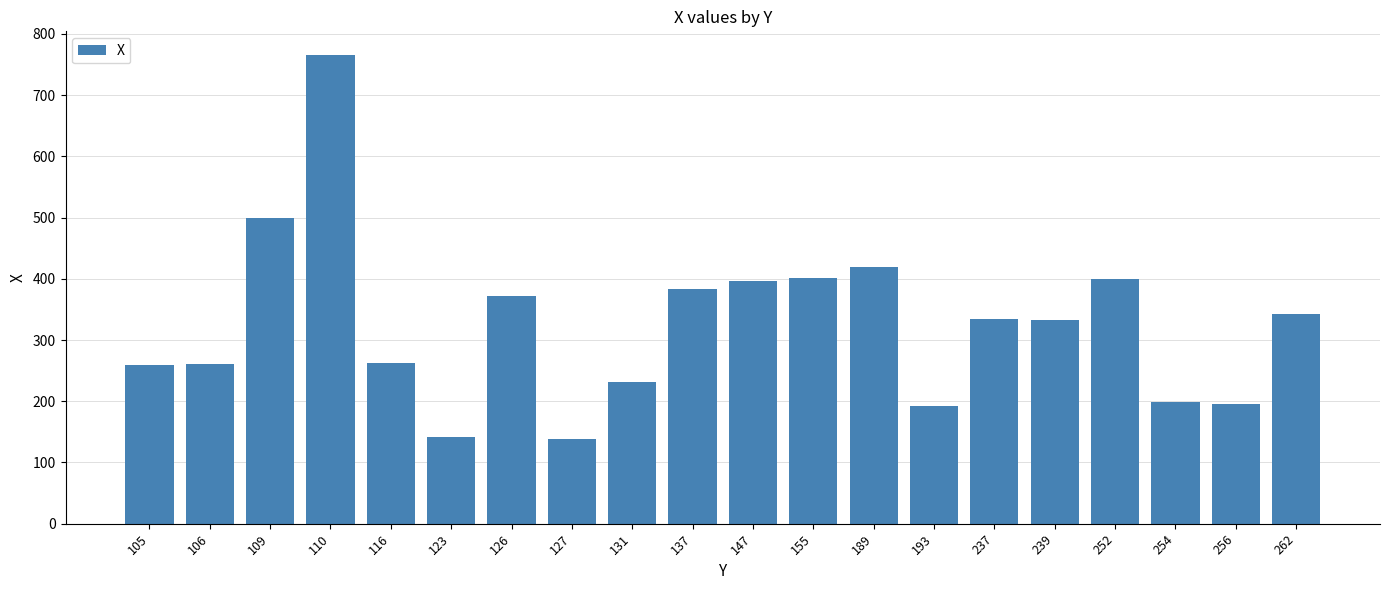

What is the value of the 2nd bar from the left?

261